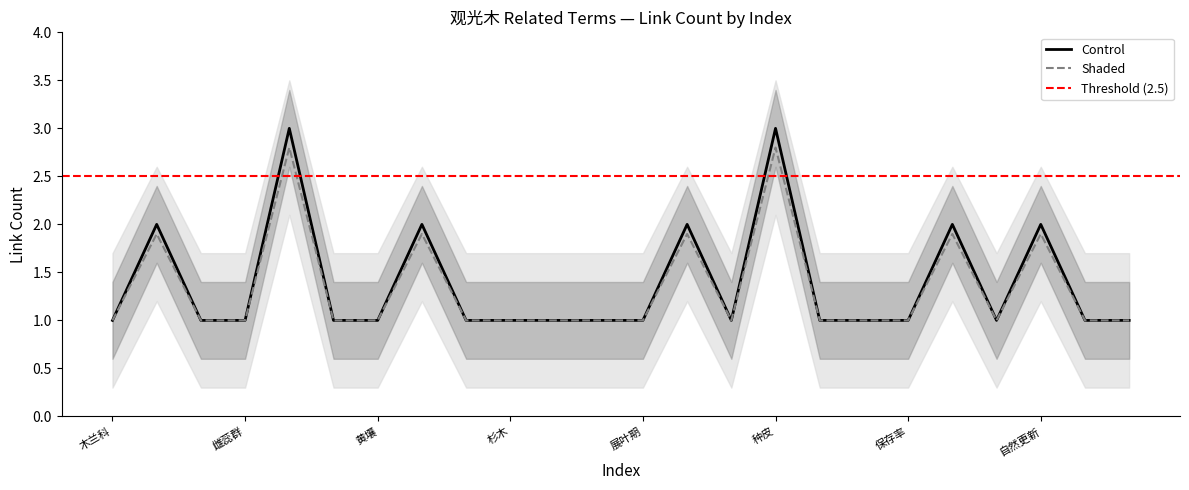

What value does the data have at 观光木属?

1